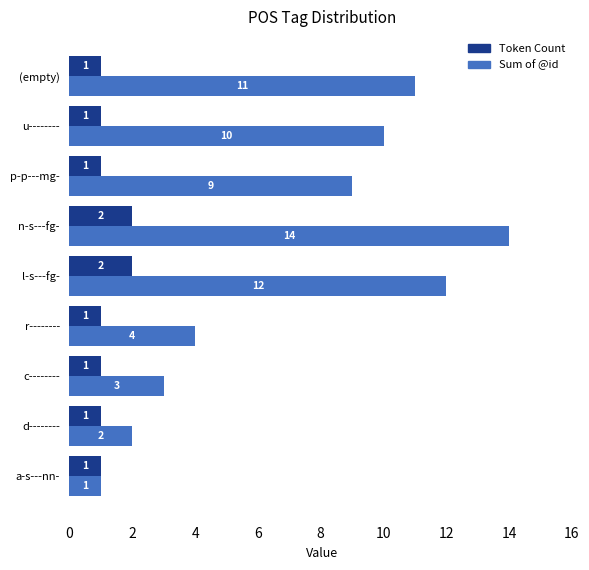

How many Token Count values are between 1 and 2?

9